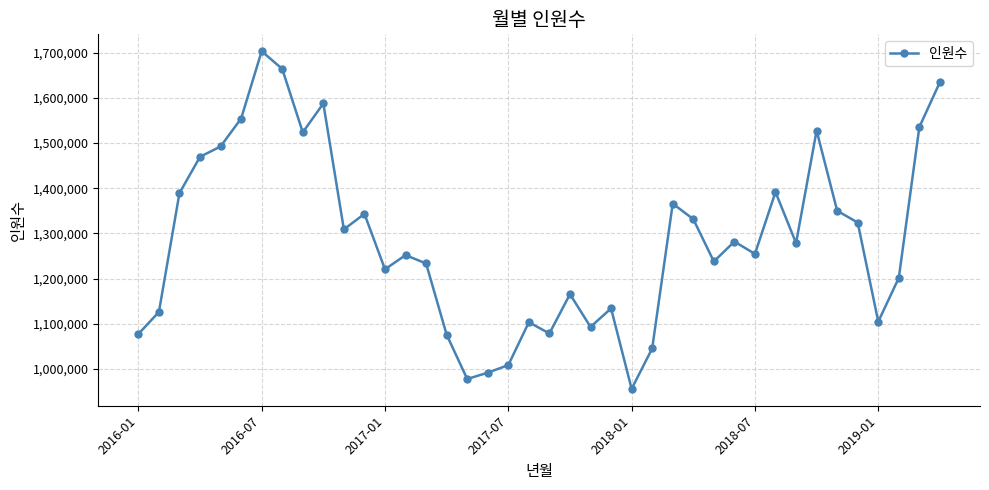

What is the average value?

1285044